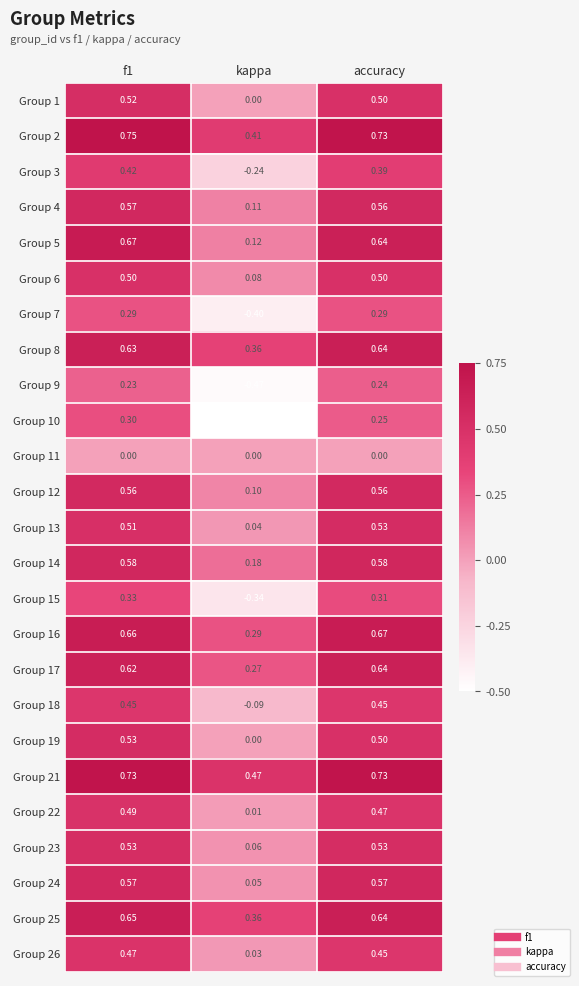

What is the minimum value shown in the chart?

-0.5